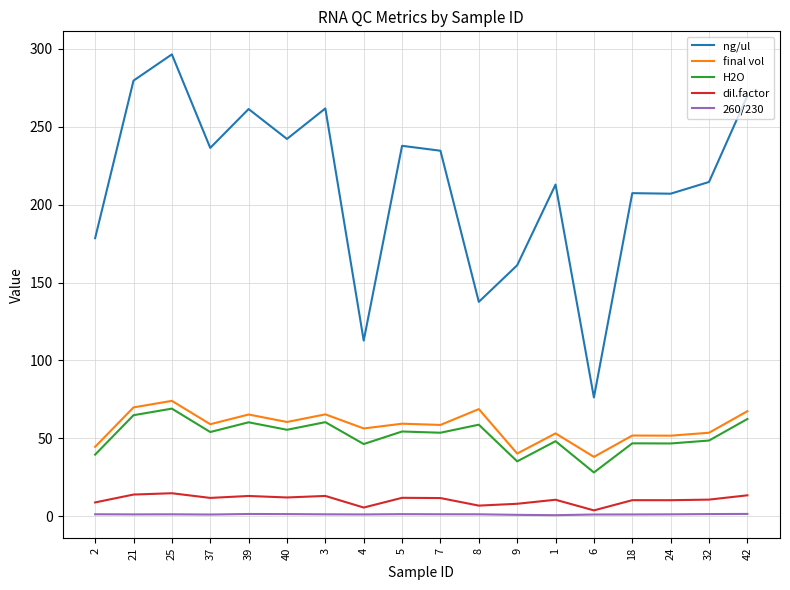

How many categories are shown in the chart?

18